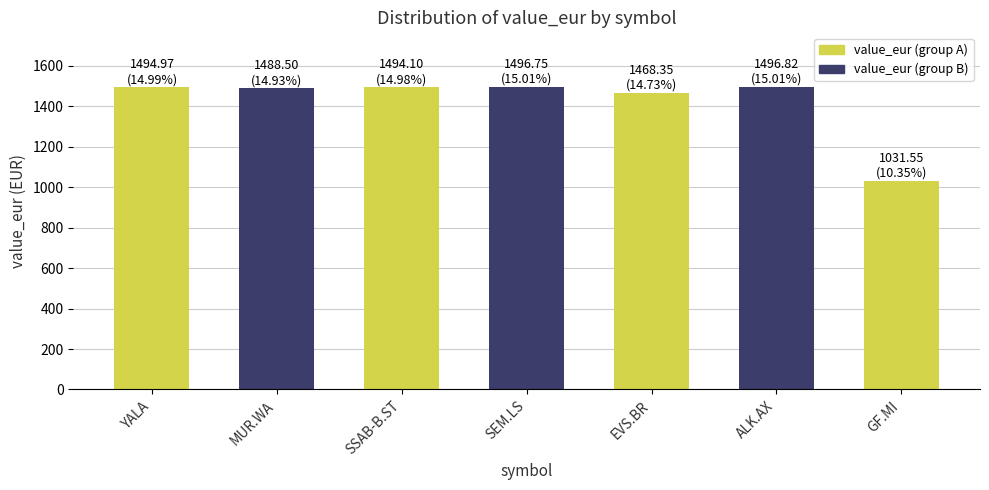

What is the change in value from YALA to SEM.LS?

+1.8